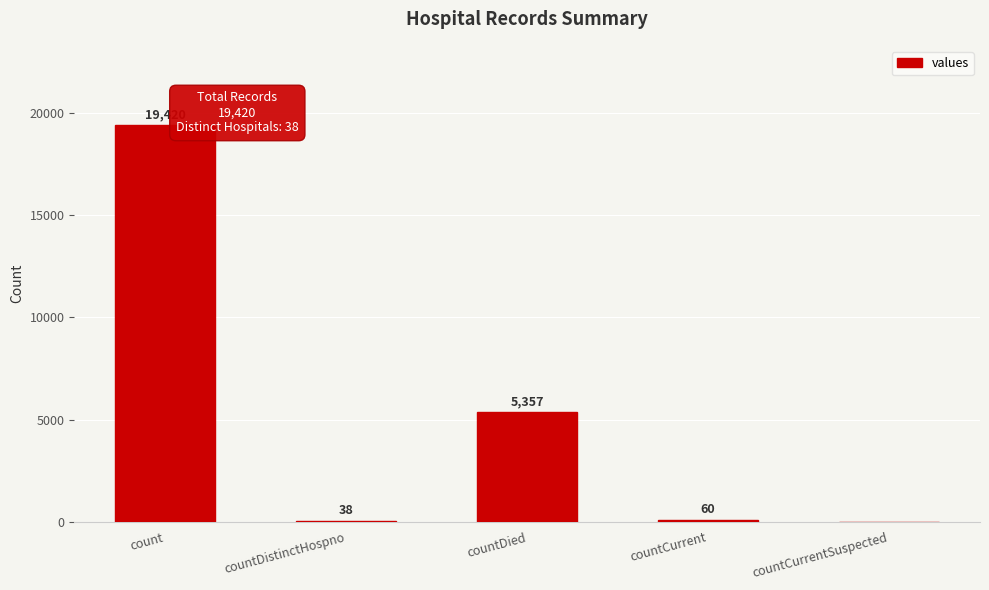

At which label does the data first exceed 60?

count